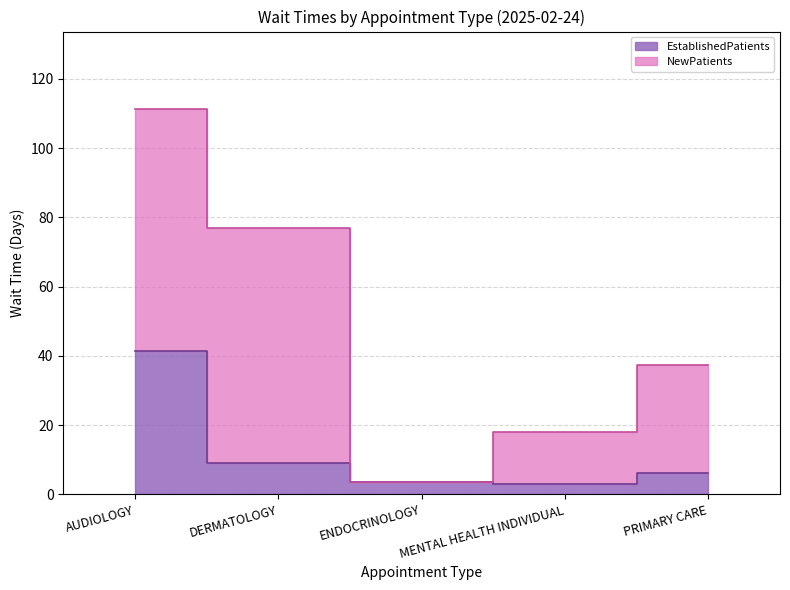

The value at PRIMARY CARE is 4.1. True or false?

False